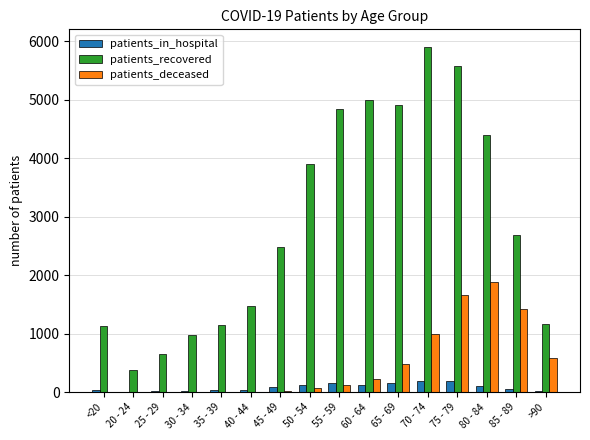

What is the spread (max minus min) of values at 65 - 69?

4746